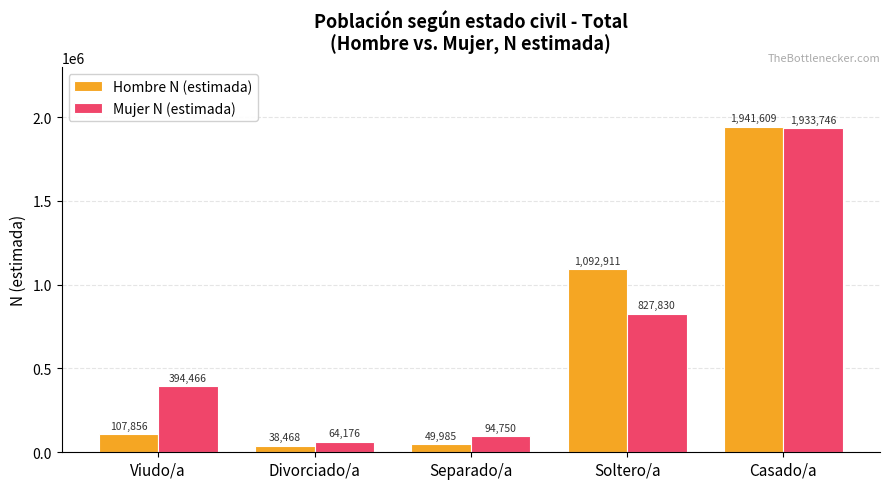

The Mujer N (estimada) series shows 705503 at Viudo/a. True or false?

False